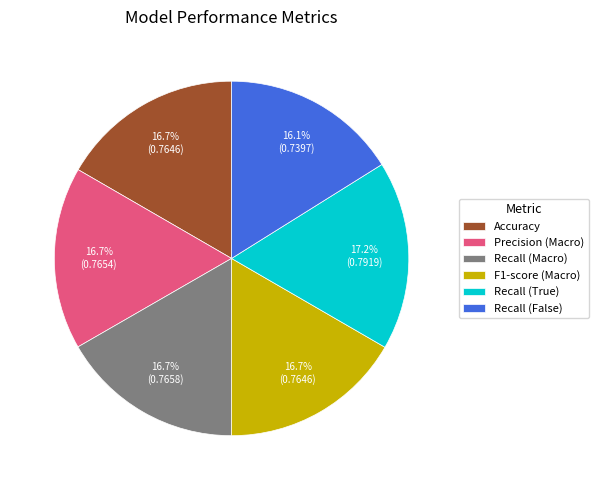

To the nearest percent, what is the average slice percentage?

17%